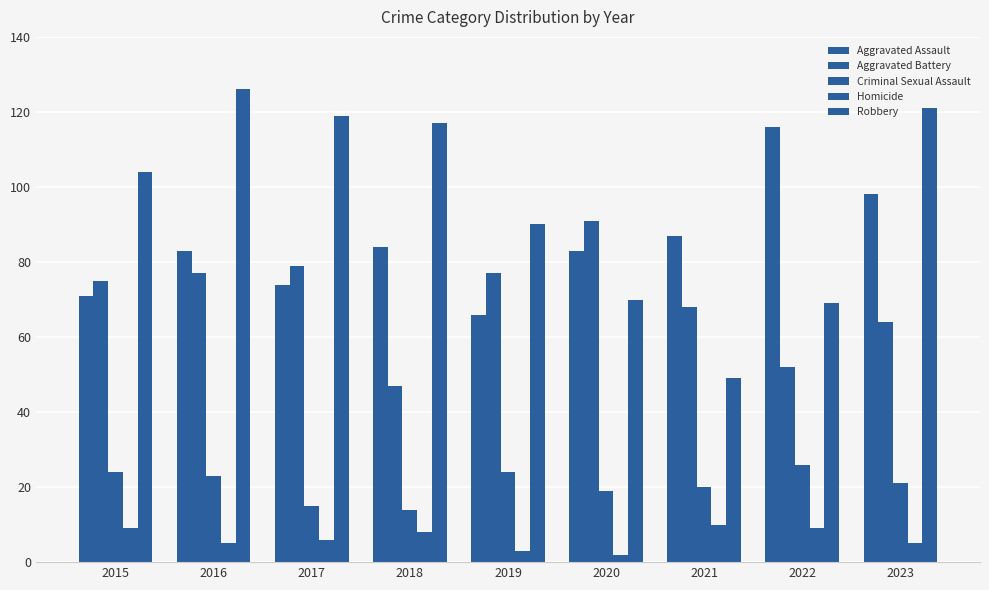

How many bars are there in each group?

5